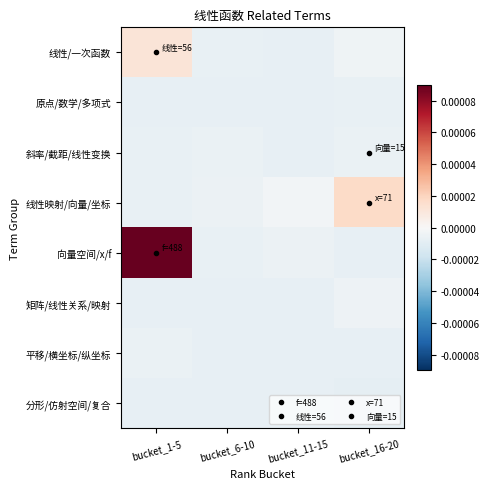

Between bucket_1-5 and bucket_6-10, which series saw the biggest shift?

向量空间/x/f